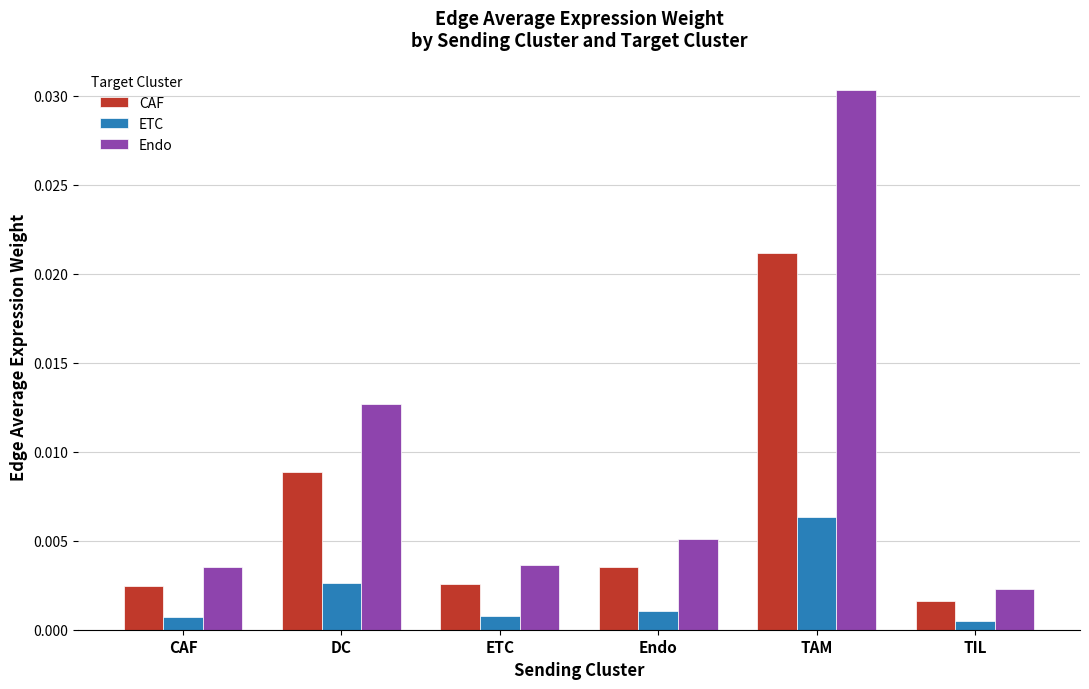

Which series has the largest range (max minus min)?

Endo